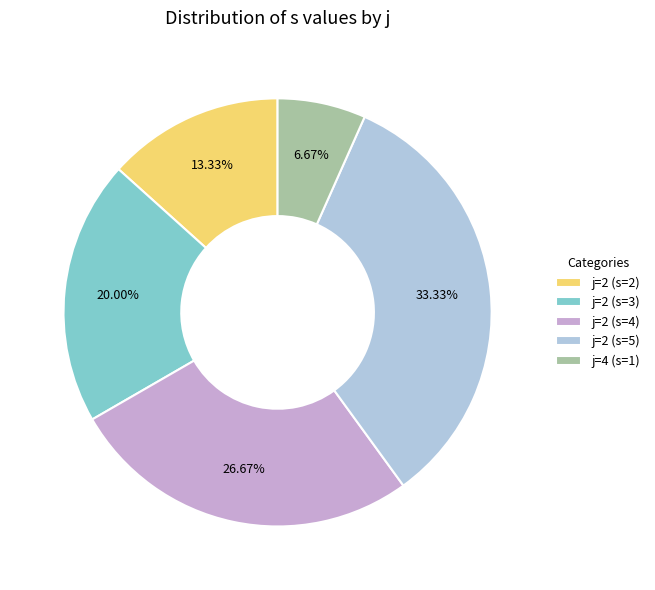

The j=2 (s=3) slice represents 20% of the pie. True or false?

True